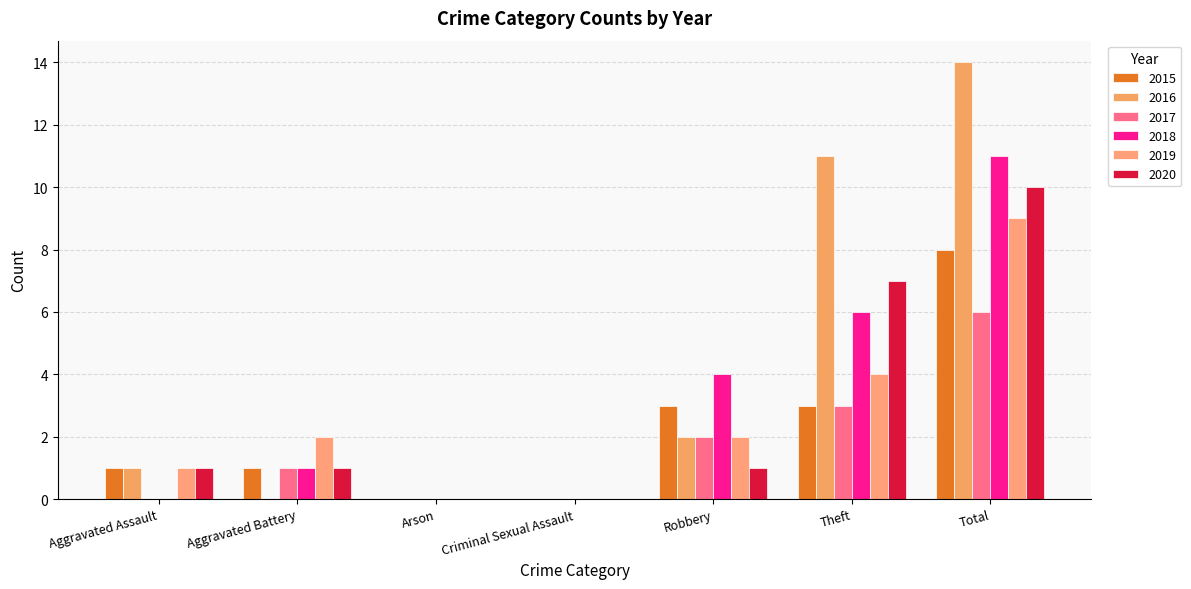

The value of 2016 at Theft is 11. True or false?

True